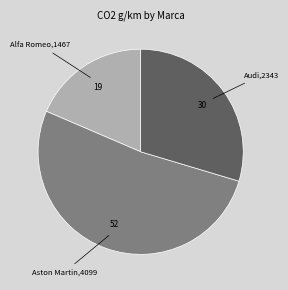

Is there a majority slice in this chart?

Yes